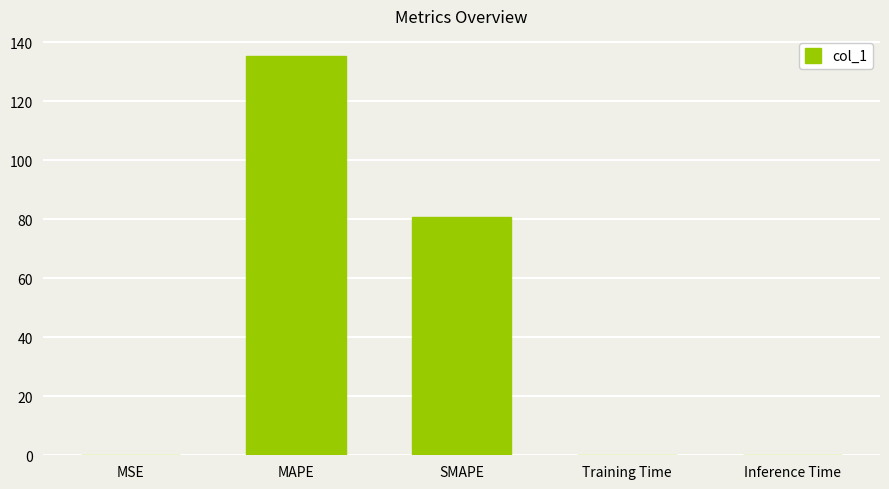

The value at MAPE is 135.4. True or false?

True